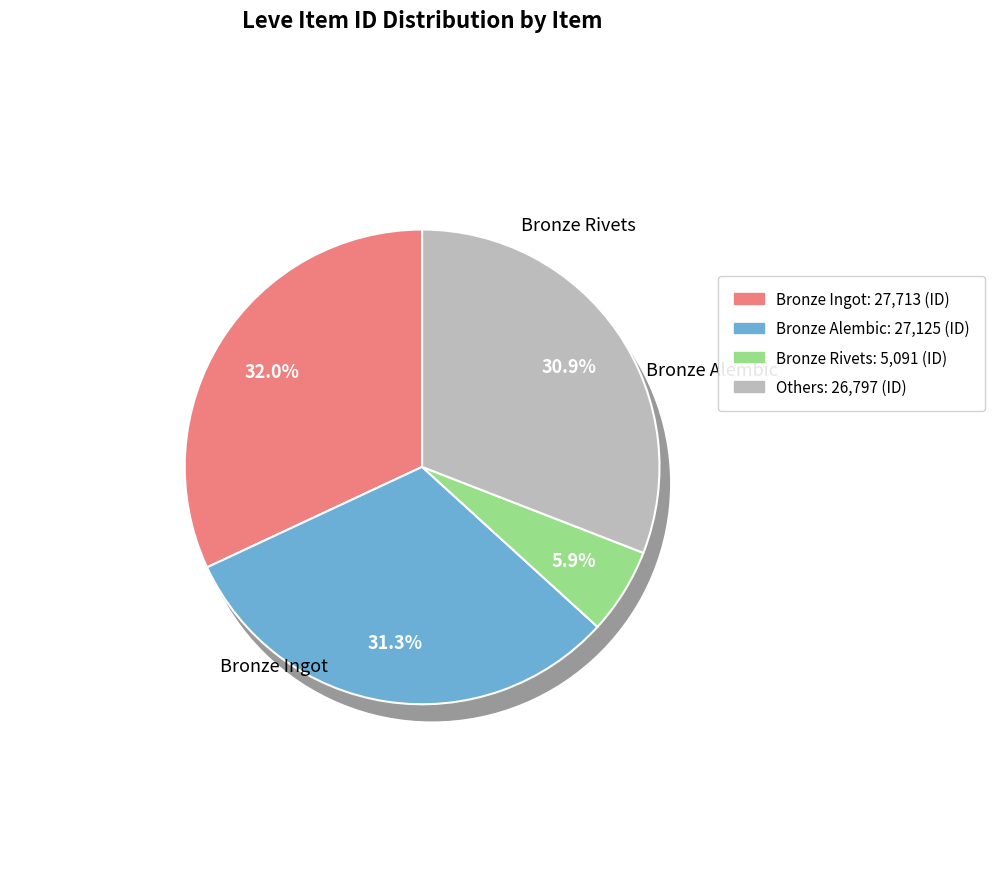

To the nearest percent, what percentage of the pie is Bronze Rivets?

6%